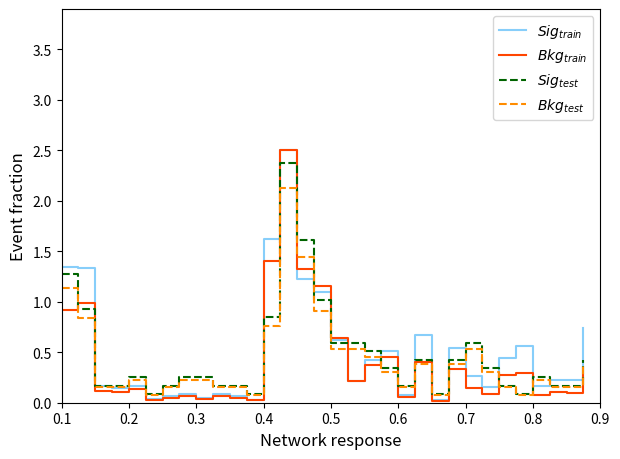

What is the greatest value displayed?

2.5